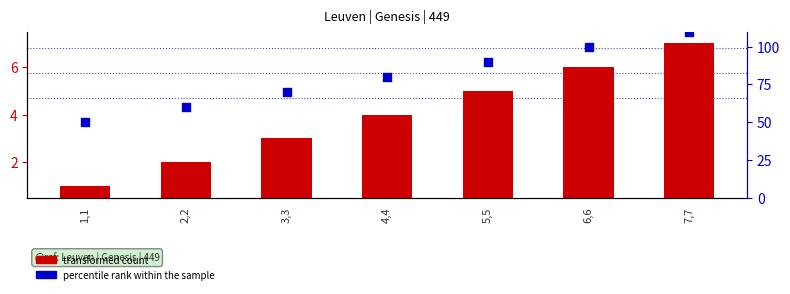

Which series contains the lowest Y value?

transformed count